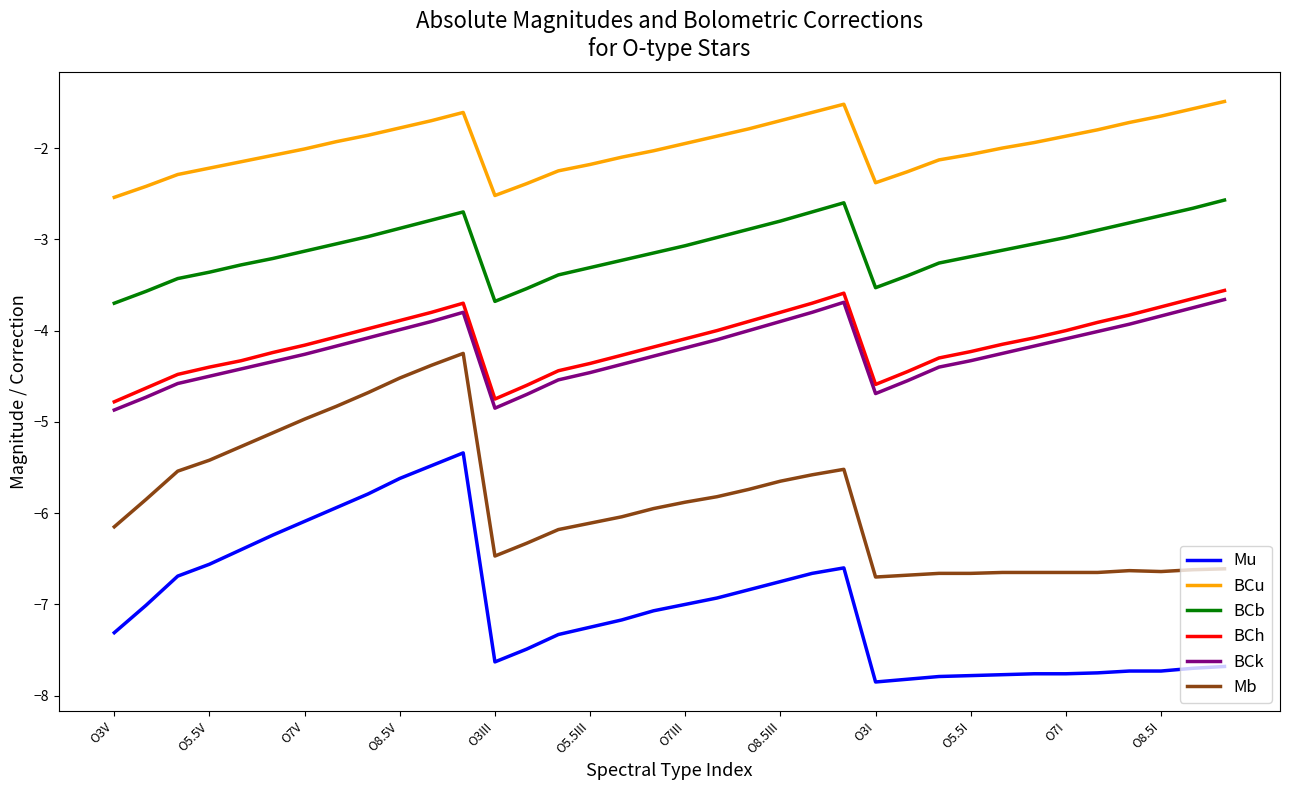

Which series has the largest total across all categories?

BCu